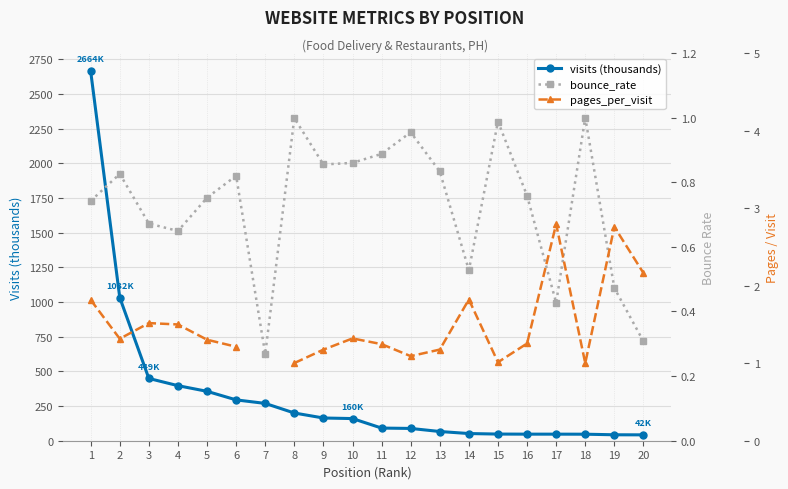

The value of visits (thousands) at 5 is 588.2. True or false?

False